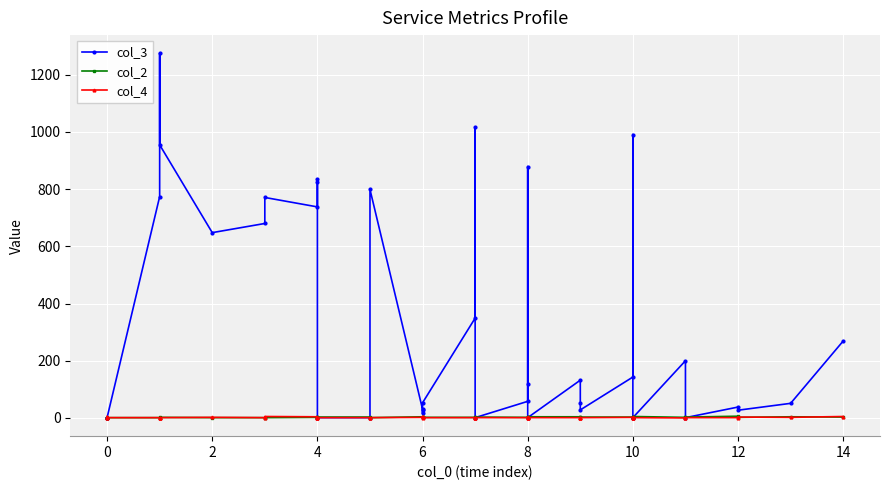

What is the sum of the col_3 values at 4 and 6?

768